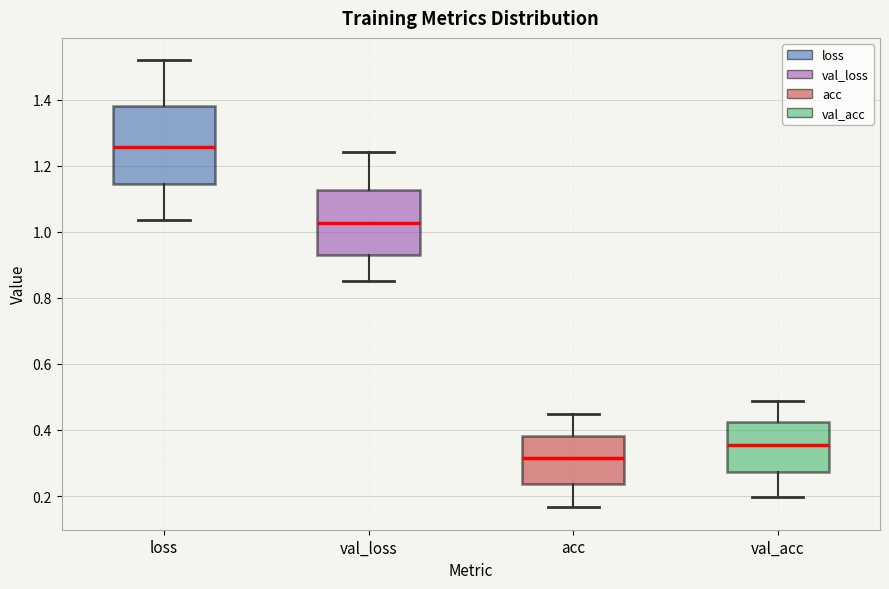

Reading left to right, transcribe this box plot: for each box, give where its median line is, the range the box spans, and where its two whiskers end, as read against the y-axis. The values are not printed on the chart, so give them approximately, as read against the axis.

loss: median 1.26, box 1.14 to 1.38, whiskers 1.04 to 1.52
val_loss: median 1.02, box 0.94 to 1.12, whiskers 0.84 to 1.24
acc: median 0.32, box 0.24 to 0.38, whiskers 0.16 to 0.44
val_acc: median 0.36, box 0.28 to 0.42, whiskers 0.20 to 0.48